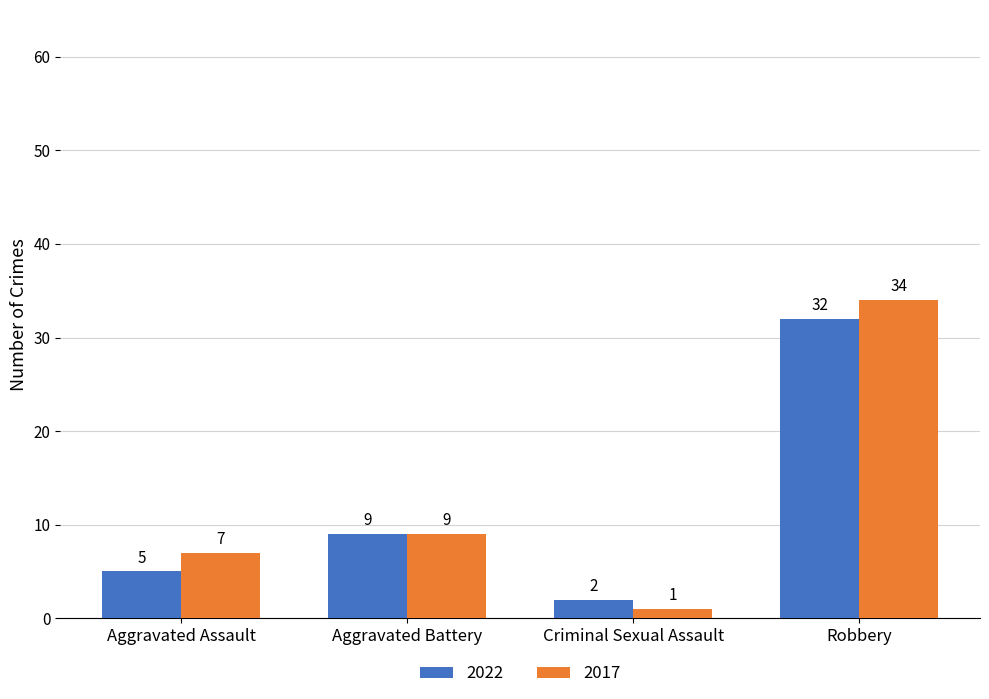

Rank the series by their average value, from lowest to highest.

2022, 2017